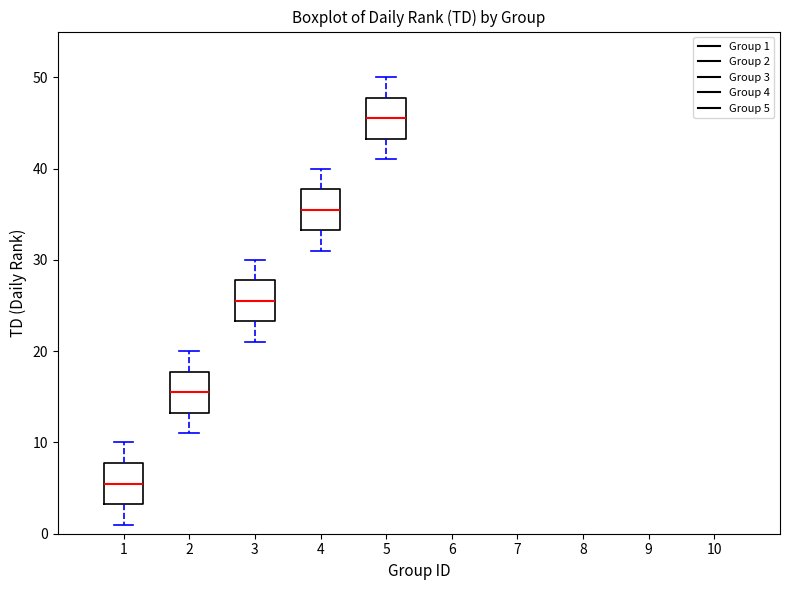

Where does the lower whisker of the box at x = 5 end on the y-axis? The values are not printed on the chart, so give them approximately, as read against the axis.

41